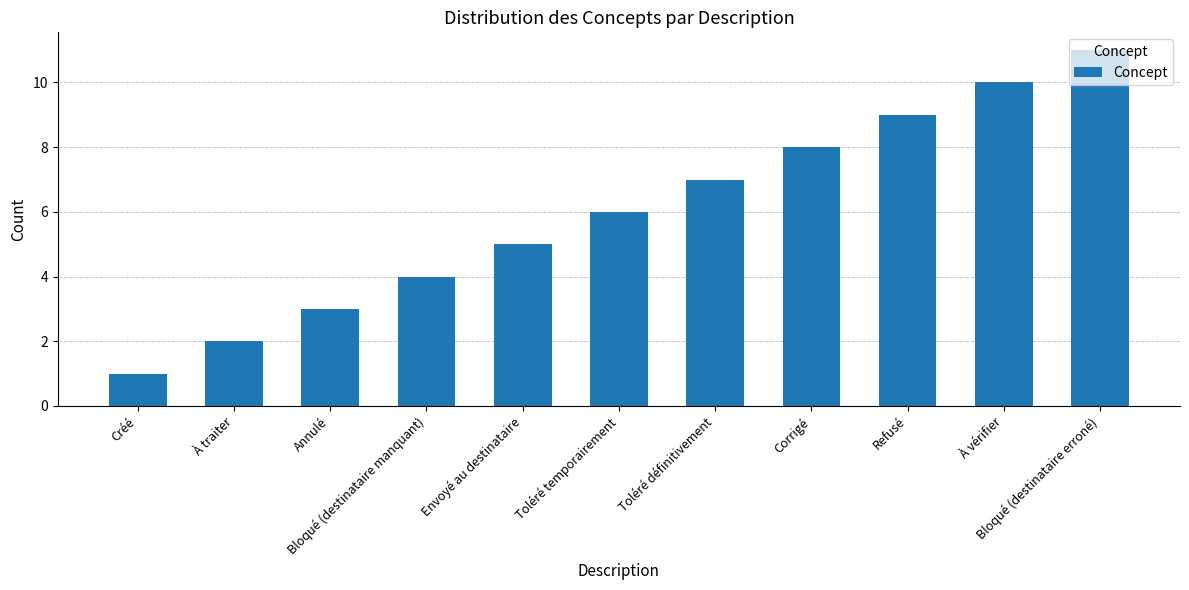

How many values are between 3 and 9?

7